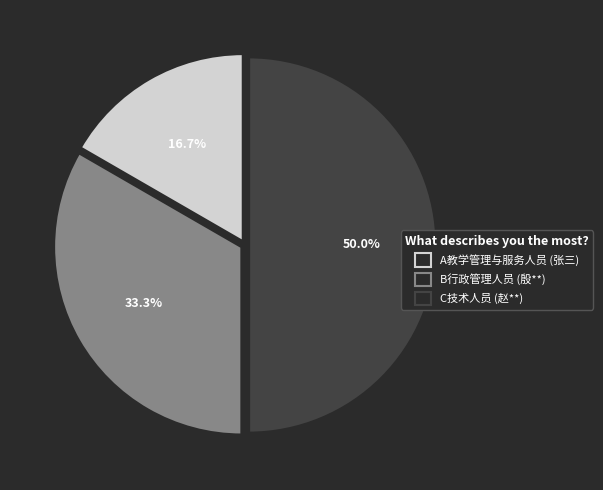

Count the number of slices in the pie.

3